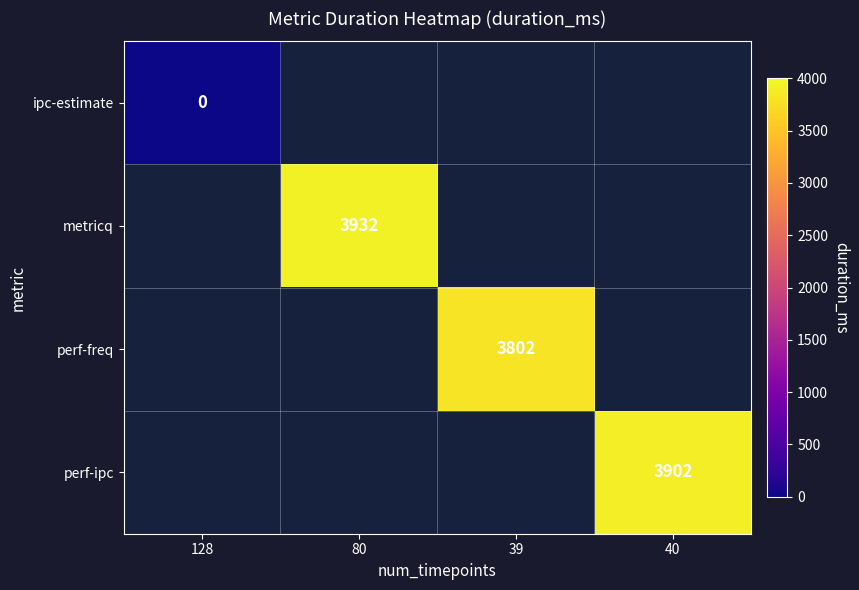

Which category has the lowest value across all series?

128